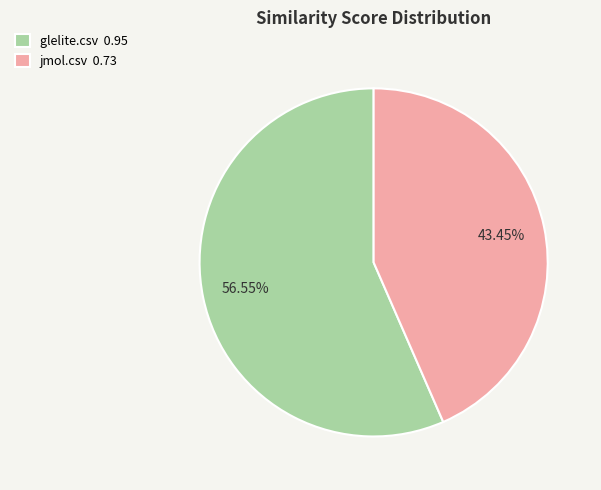

To the nearest percent, what percentage of the pie is jmol.csv?

43%